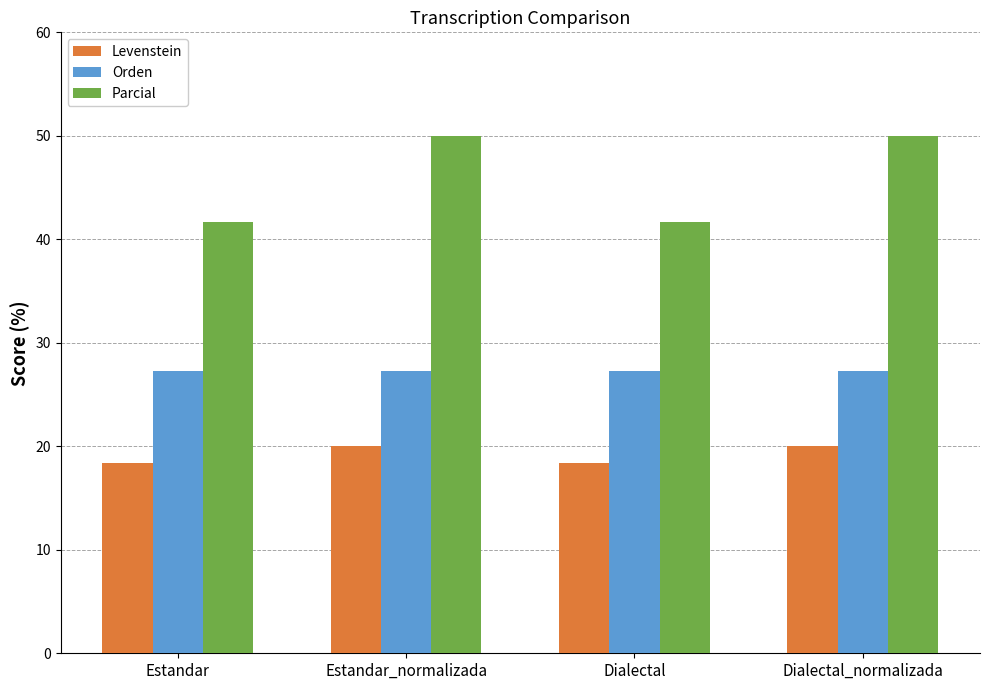

What is the approximate value of Levenstein at Estandar?

18.4